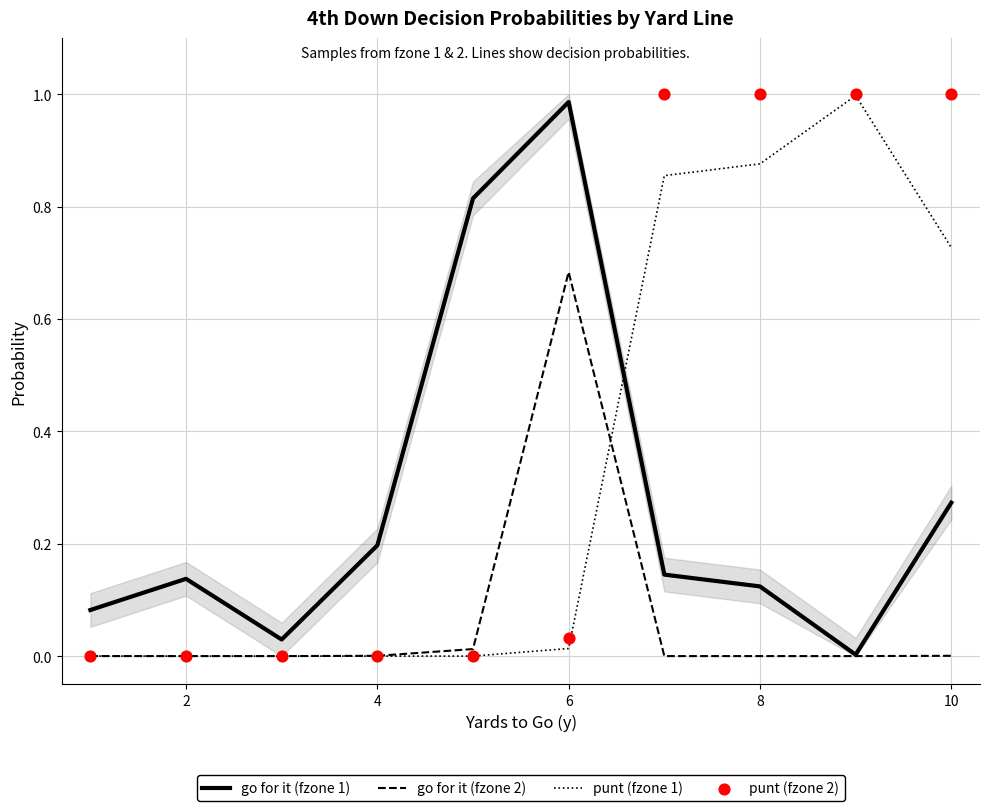

What are all the series names shown in the legend?

go for it (fzone 1), go for it (fzone 2), punt (fzone 1), punt (fzone 2)